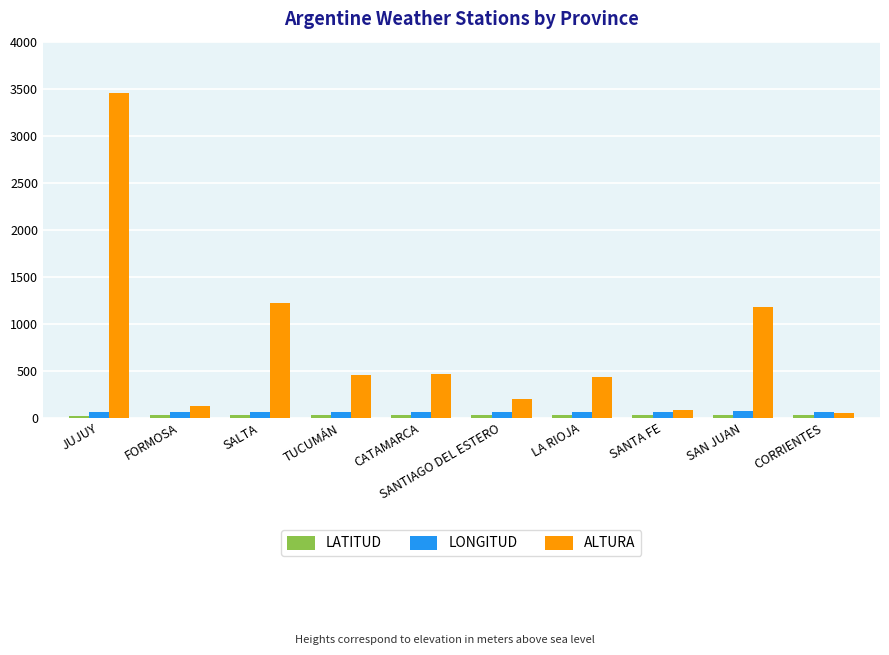

Where does the ALTURA series first go above 450?

JUJUY